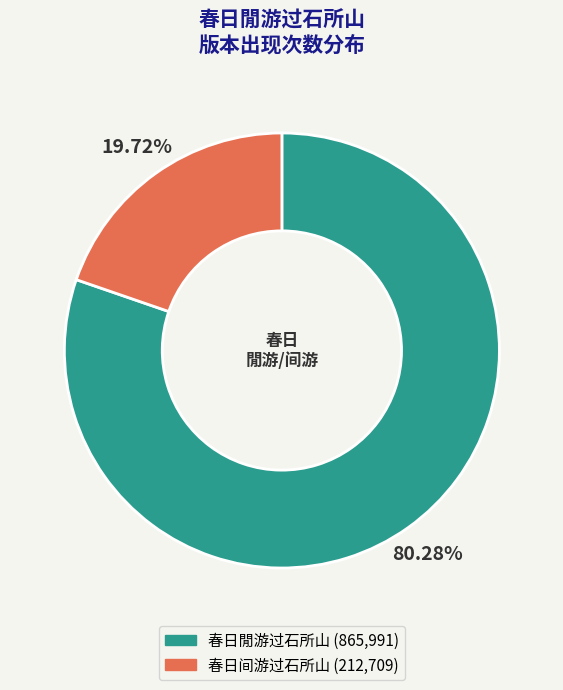

Is it true that 春日閒游过石所山 is 87% of the pie?

False